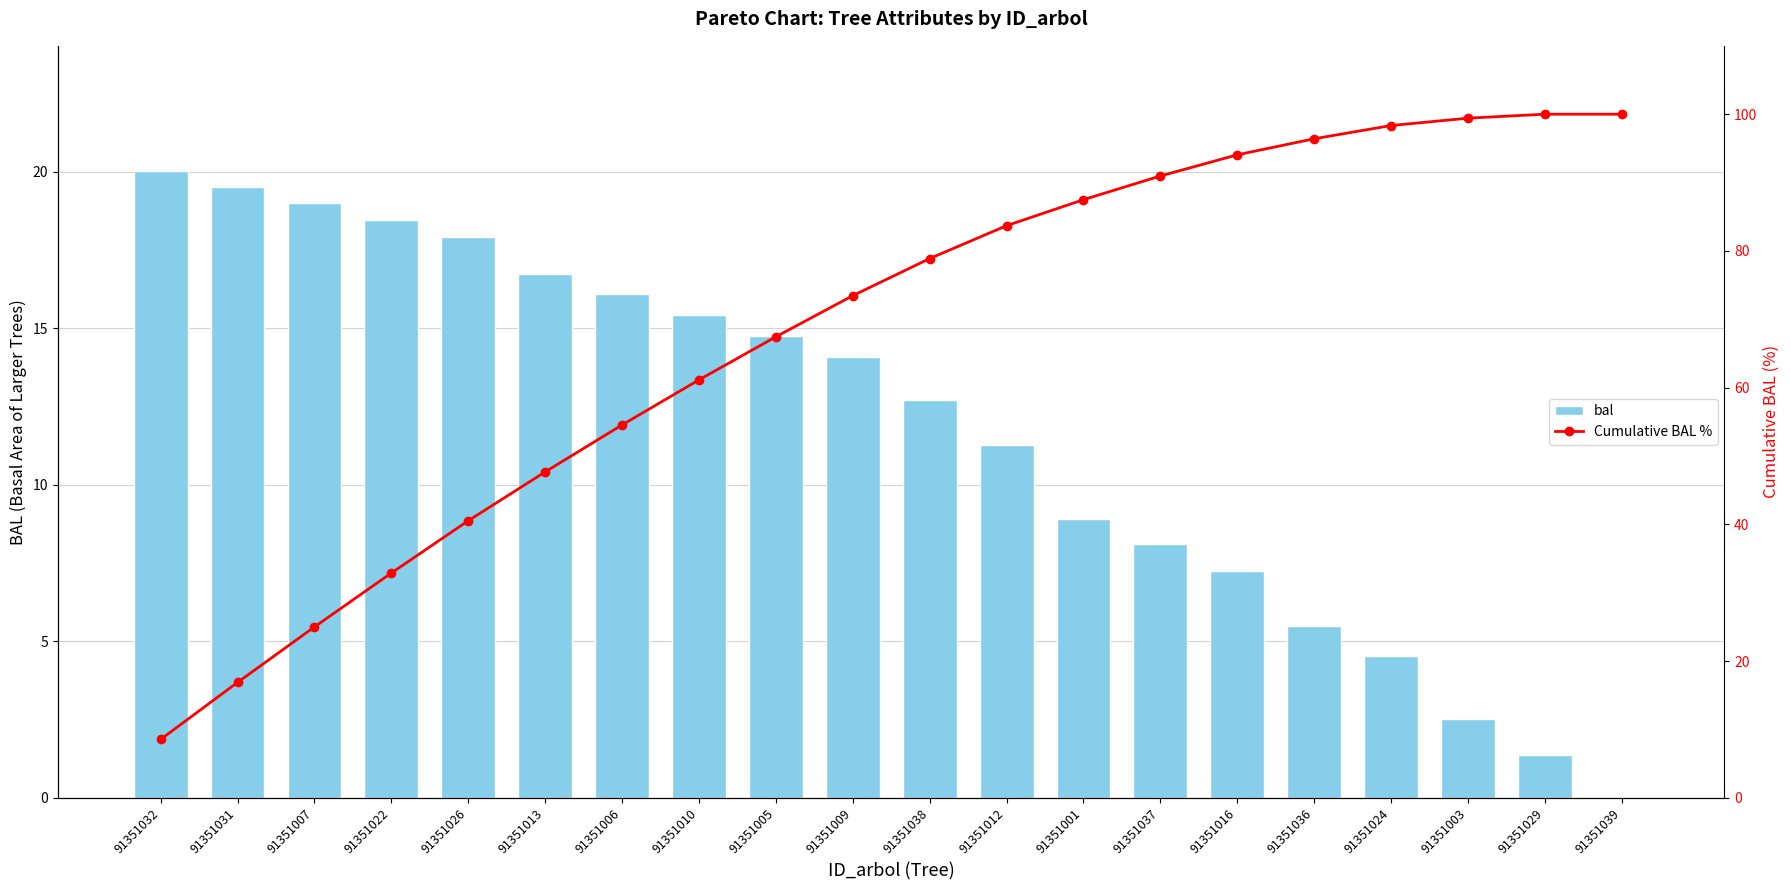

Rank the categories by Cumulative BAL % value from lowest to highest.

91351032, 91351031, 91351007, 91351022, 91351026, 91351013, 91351006, 91351010, 91351005, 91351009, 91351038, 91351012, 91351001, 91351037, 91351016, 91351036, 91351024, 91351003, 91351029, 91351039